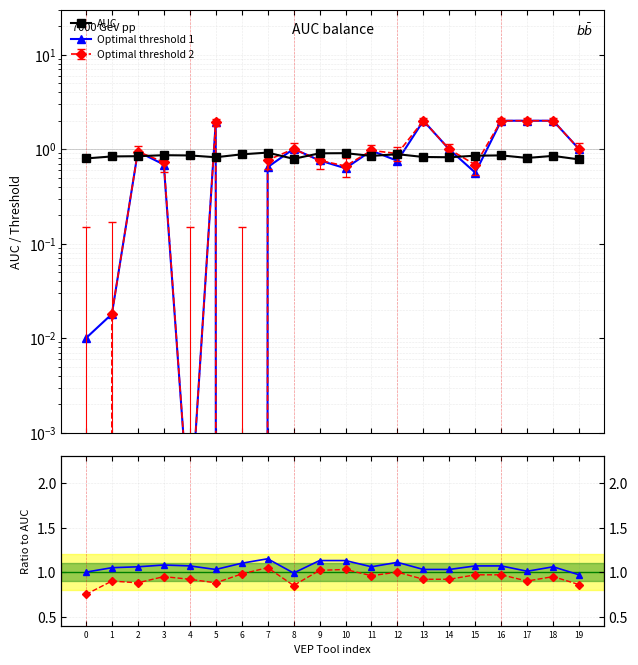

In AUC, how many points are lower than both neighbors (excluding endpoints)?

5